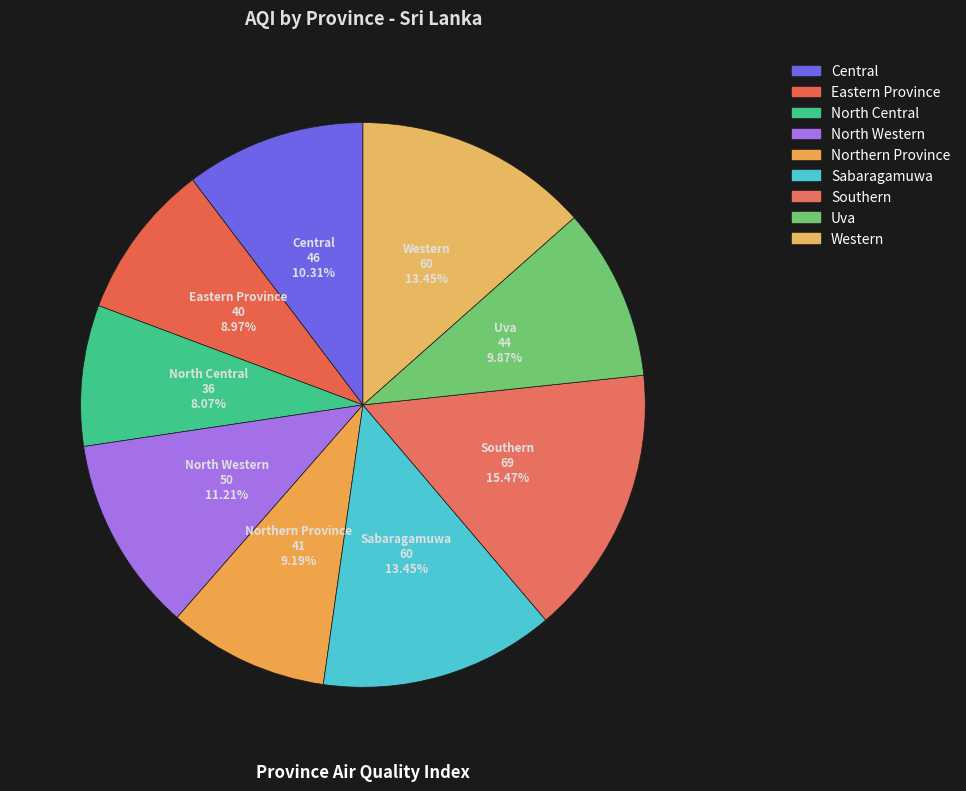

Count the number of slices in the pie.

9